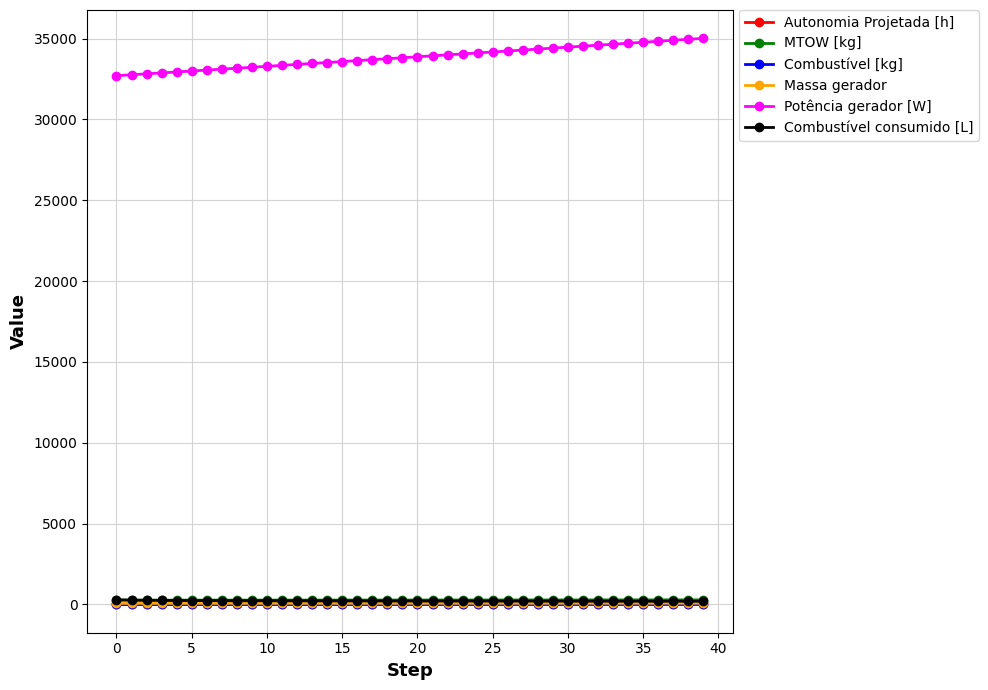

True or false: Combustível [kg] and Massa gerador cross at least once.

False